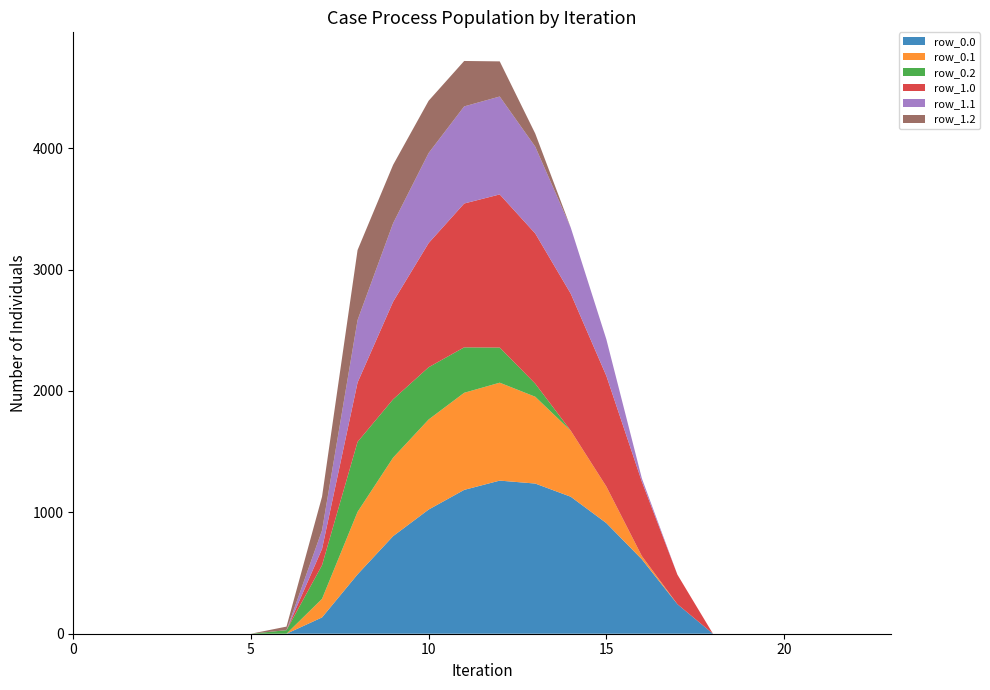

Reading left to right, list all the values displayed in this chart.

row_0.0: 0.0	0.0	0.0	0.0	0.0	0.0	0.0	134.3	489.3	804.0	1023.2	1185.2	1261.6	1237.4	1128.6	911.8	613.0	243.5	0.0	0.0	0.0	0.0	0.0	0.0
row_0.1: 0.0	0.0	0.0	0.0	0.0	0.0	0.0	153.2	514.8	646.9	742.1	800.2	806.9	715.3	544.1	301.4	26.8	0.0	0.0	0.0	0.0	0.0	0.0	0.0
row_0.2: 0.0	0.0	0.0	0.0	0.0	0.0	29.3	276.9	576.6	480.7	430.5	374.4	289.5	107.8	0.0	0.0	0.0	0.0	0.0	0.0	0.0	0.0	0.0	0.0
row_1.0: 0.0	0.0	0.0	0.0	0.0	0.0	0.0	134.3	489.3	804.0	1023.2	1185.2	1261.6	1237.4	1128.6	911.8	613.0	243.5	0.0	0.0	0.0	0.0	0.0	0.0
row_1.1: 0.0	0.0	0.0	0.0	0.0	0.0	0.0	153.2	514.8	646.9	742.1	800.2	806.9	715.3	544.1	301.4	26.8	0.0	0.0	0.0	0.0	0.0	0.0	0.0
row_1.2: 0.0	0.0	0.0	0.0	0.0	0.0	29.3	276.9	576.6	480.7	430.5	374.4	289.5	107.8	0.0	0.0	0.0	0.0	0.0	0.0	0.0	0.0	0.0	0.0